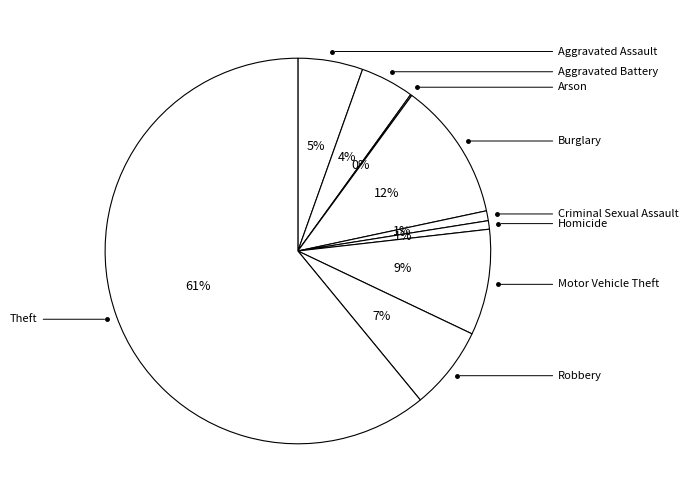

What percentage is the Criminal Sexual Assault slice, to the nearest percent?

1%